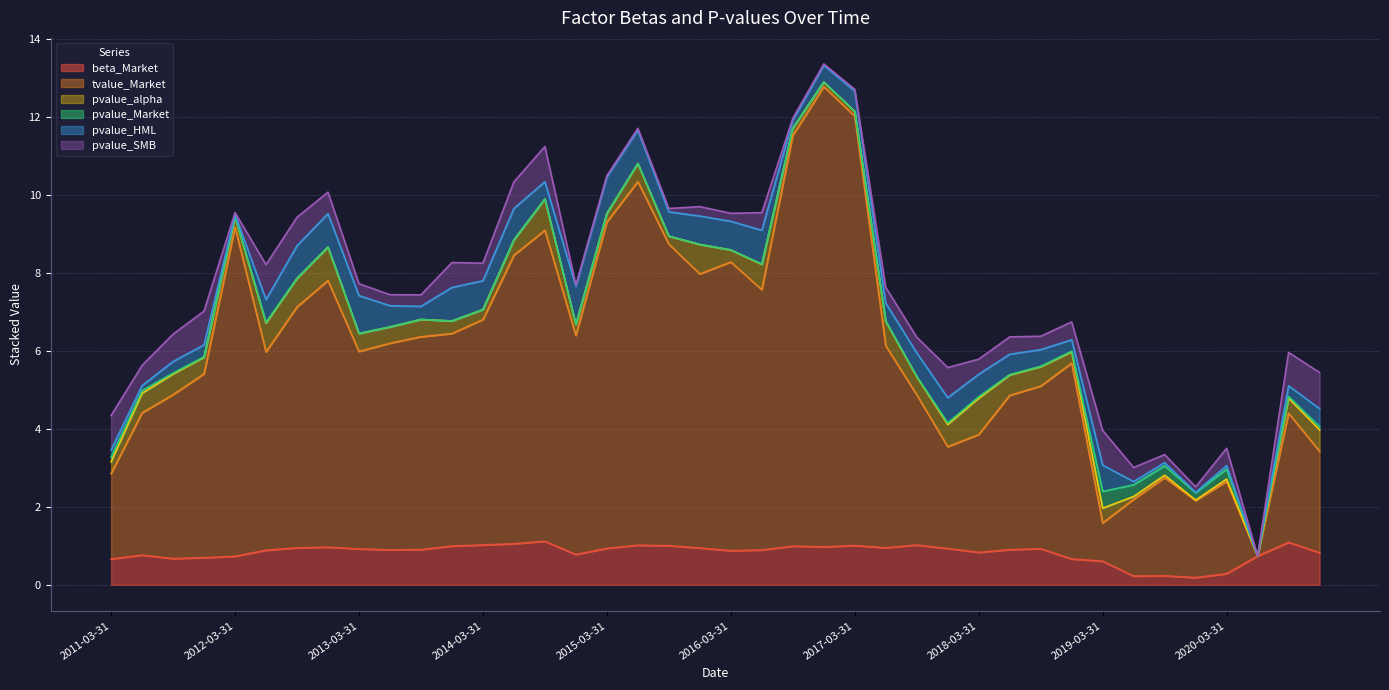

True or false: tvalue_Market has more than 1 points higher than both neighbors.

True